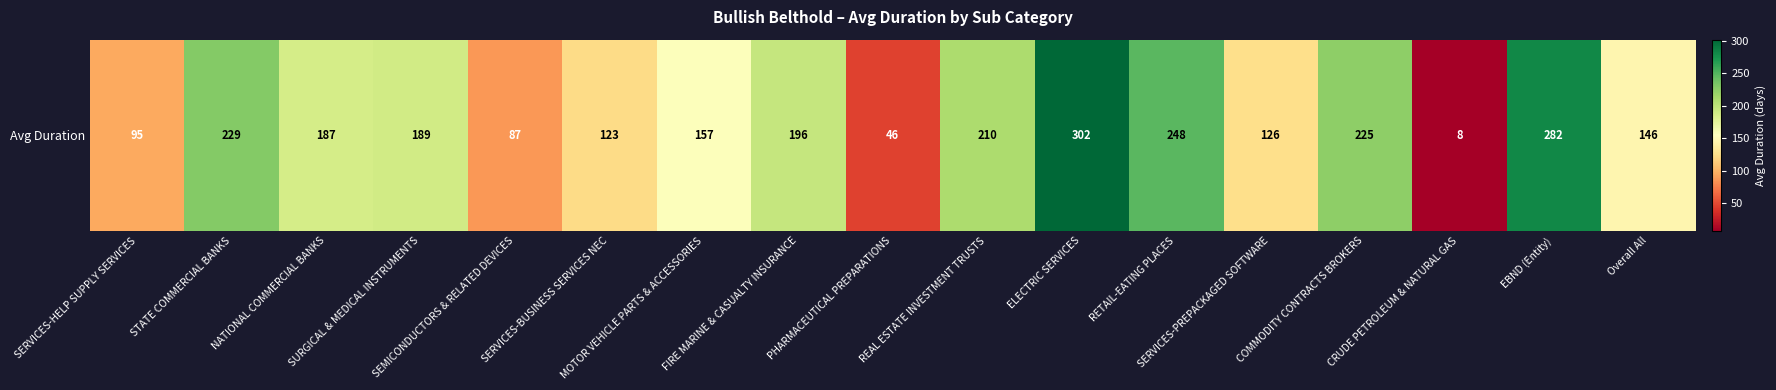

What is the difference between the maximum and minimum values?

294